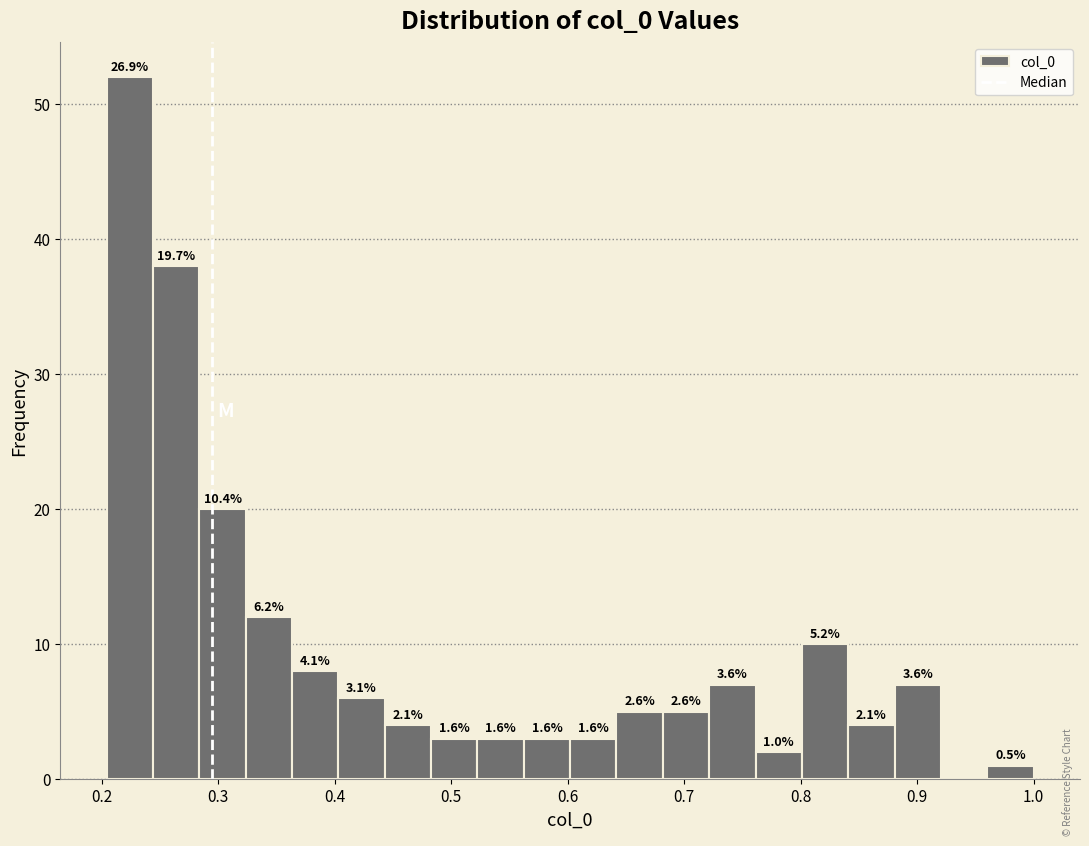

Read against the x-axis, roughly where is the centre of the tallest bar?

0.22